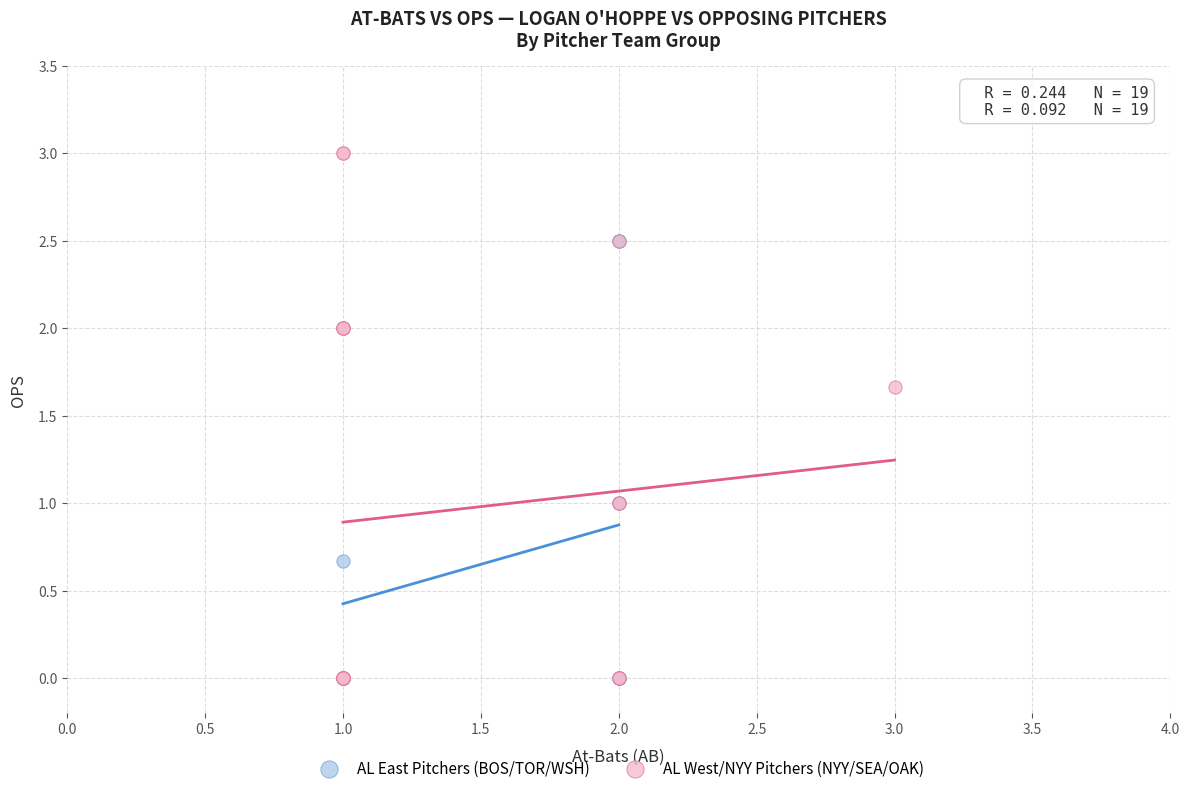

Which series reaches the maximum Y coordinate?

AL West/NYY Pitchers (NYY/SEA/OAK)